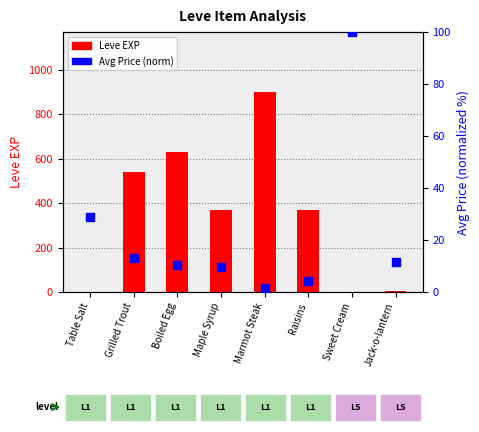

What is the total value across all series at Grilled Trout?

553.1